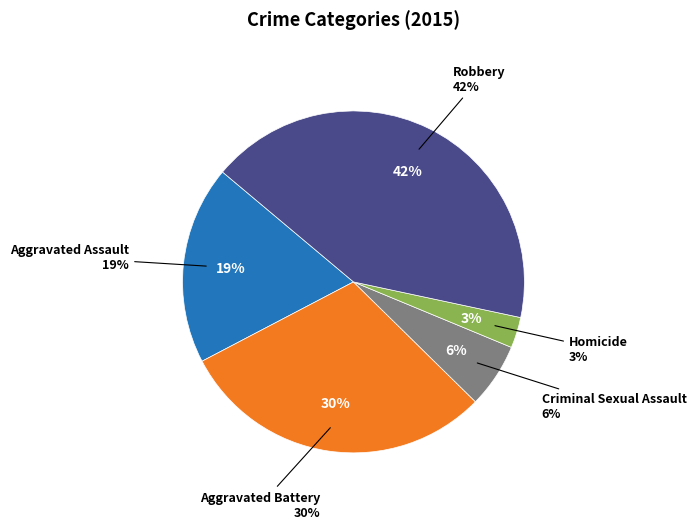

True or false: Robbery accounts for 52% of the total.

False